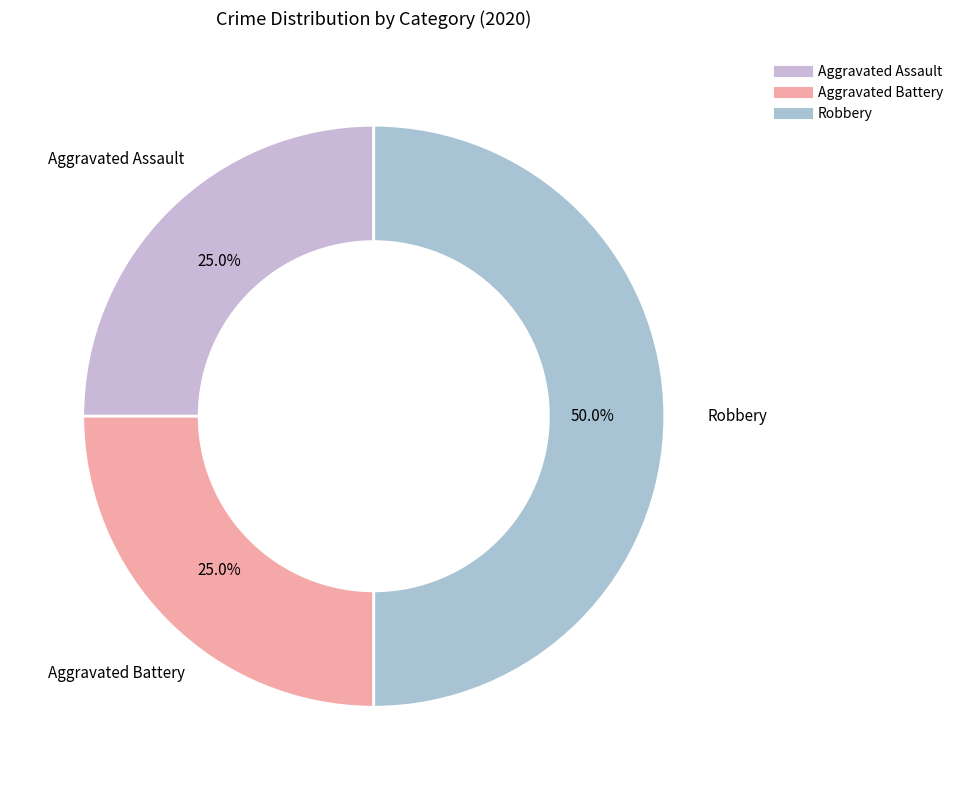

Combined, what portion of the pie is Aggravated Assault and Aggravated Battery?

50.0%